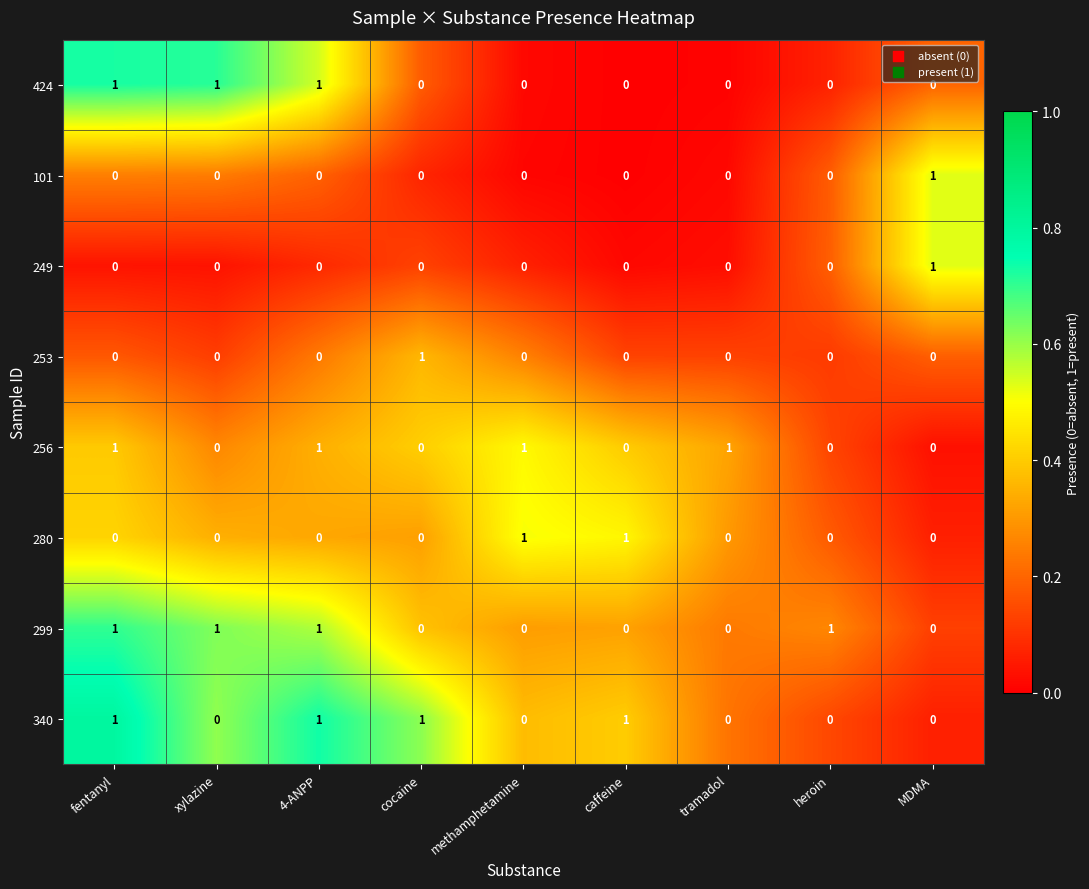

True or false: 280 has a value of -1 at MDMA.

False